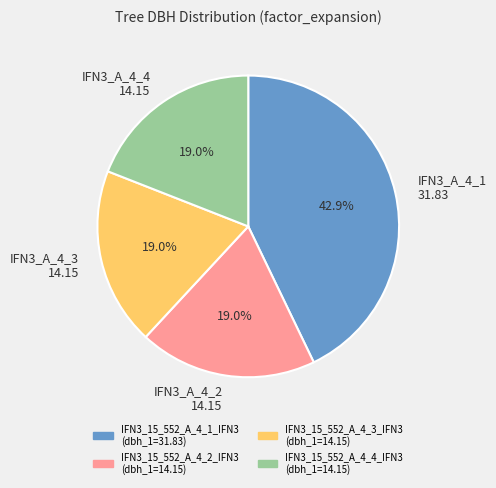

How many slices are in this pie chart?

4